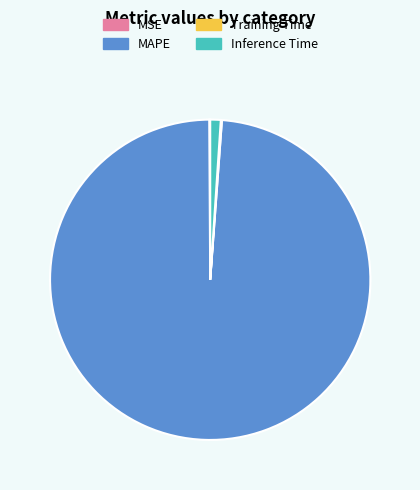

What is the largest slice in the pie chart?

MAPE